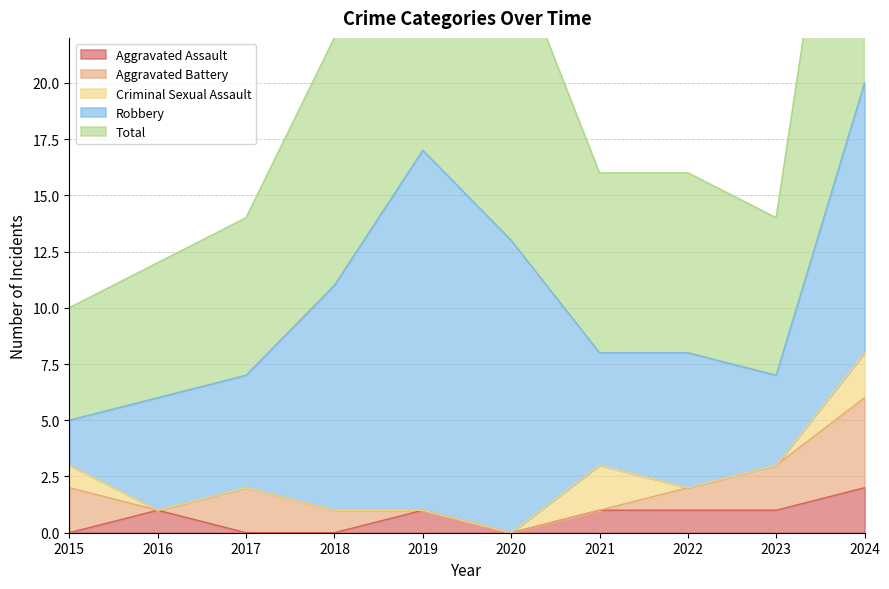

What is the maximum value for Aggravated Assault?

2